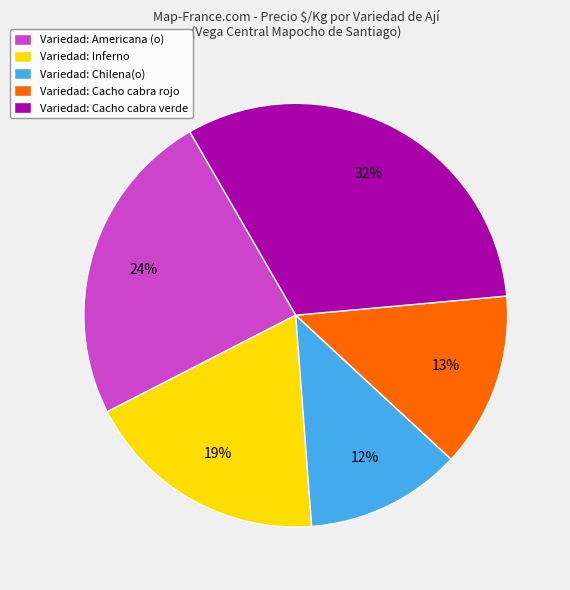

Do Variedad: Cacho cabra rojo and Variedad: Americana (o) together represent more than half of the pie?

No